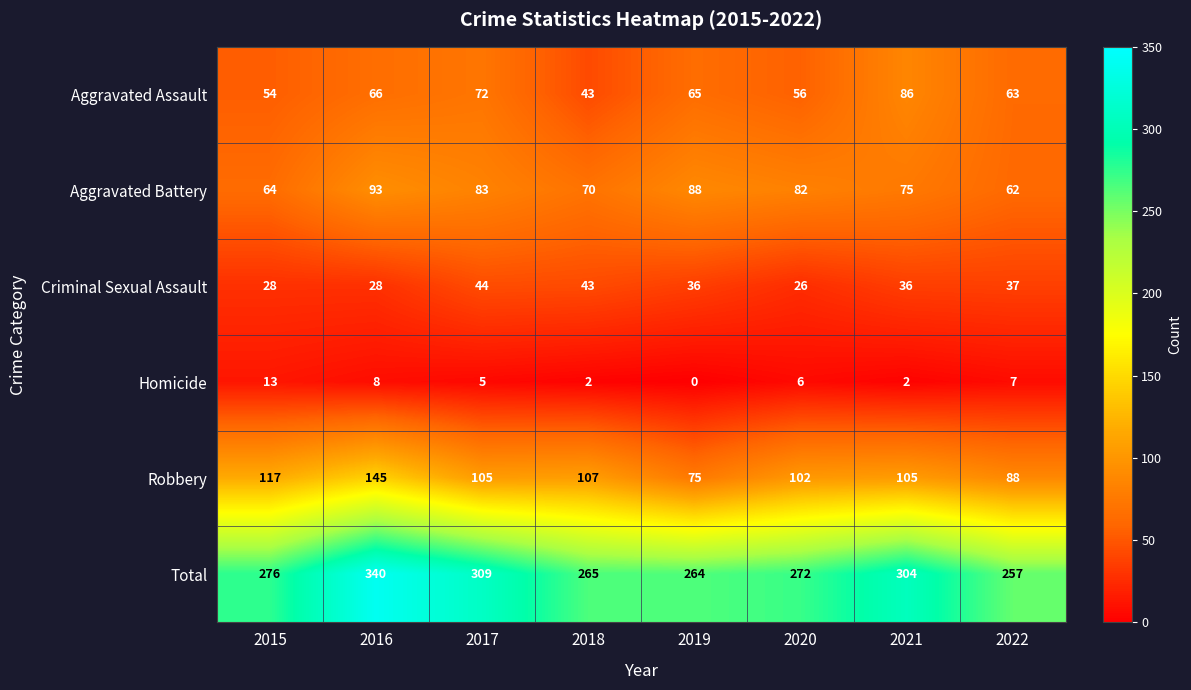

What is the total value across all series at 2022?

514